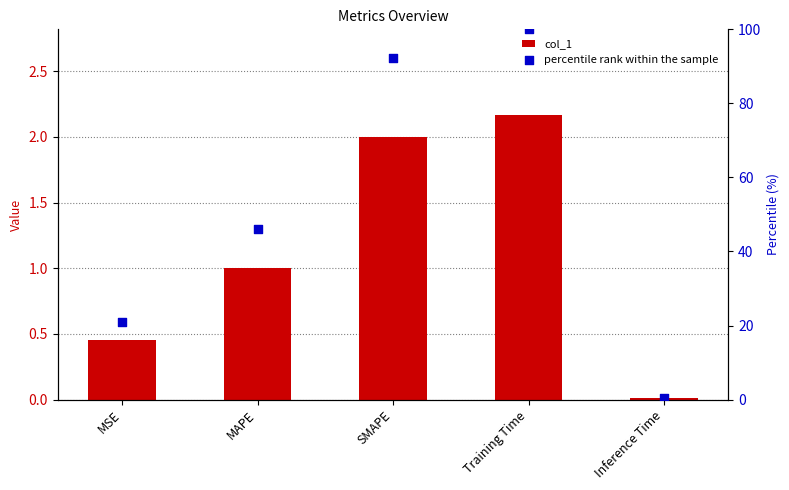

What are all the series names shown in the legend?

col_1, percentile rank within the sample